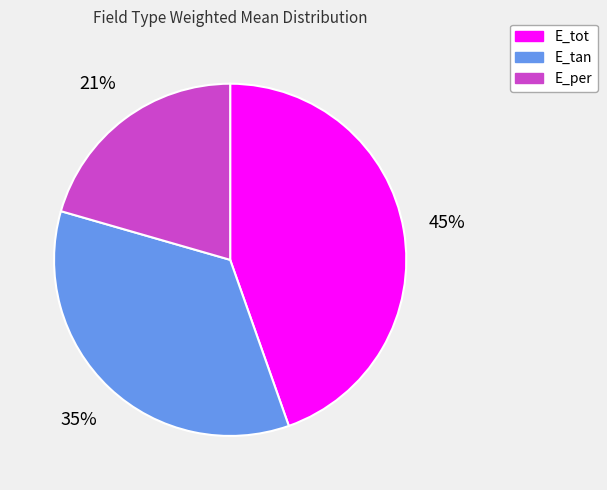

To the nearest percent, what percentage of the pie is E_per?

21%